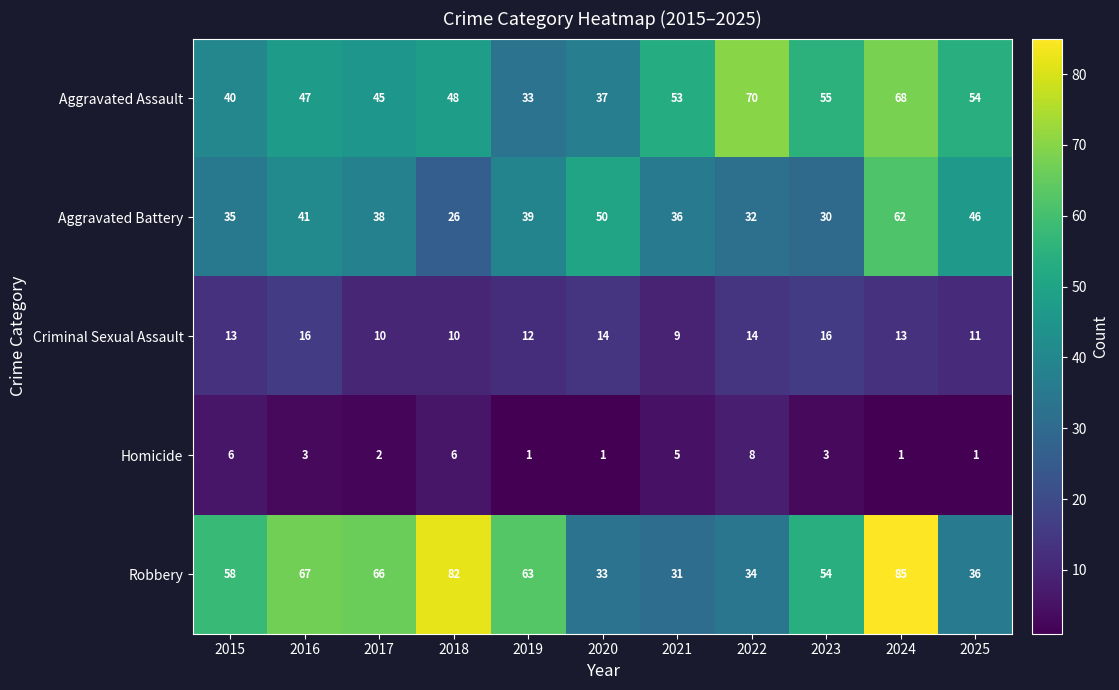

What is the sum of all Homicide values?

37